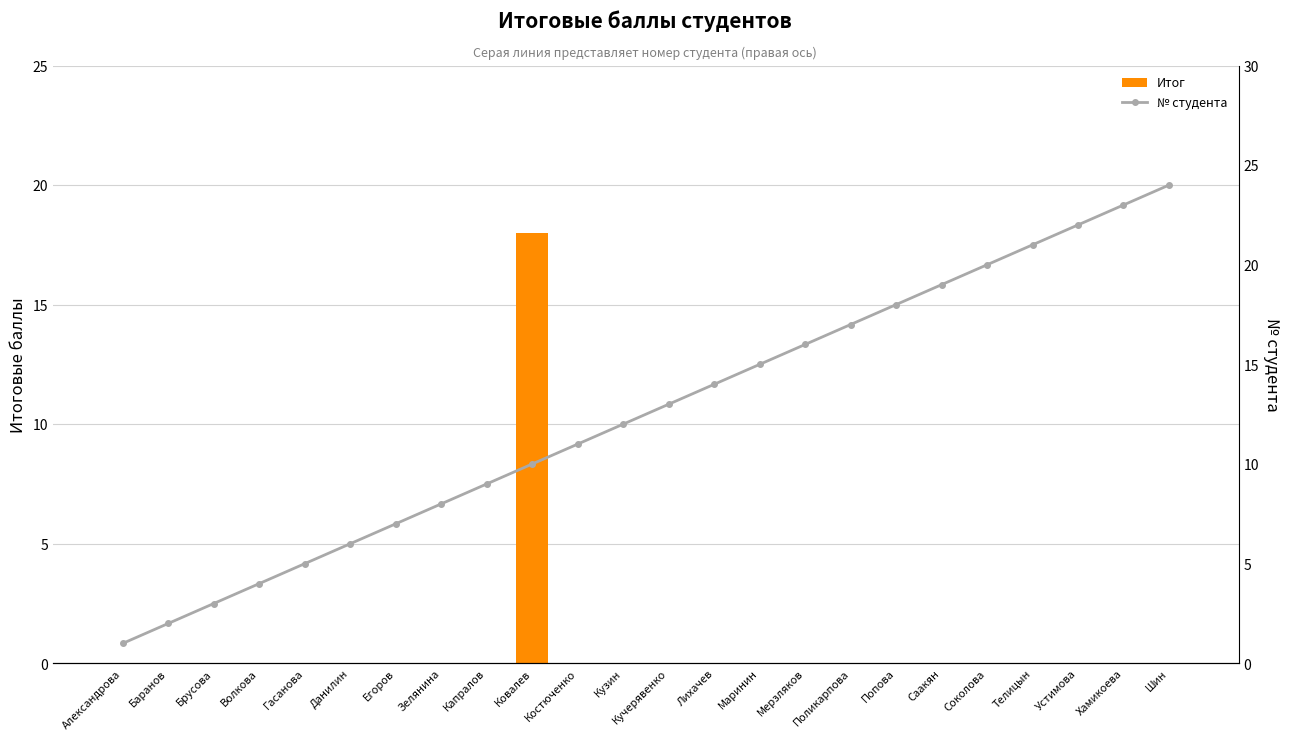

Which category has the lowest value in the Итог series?

Александрова